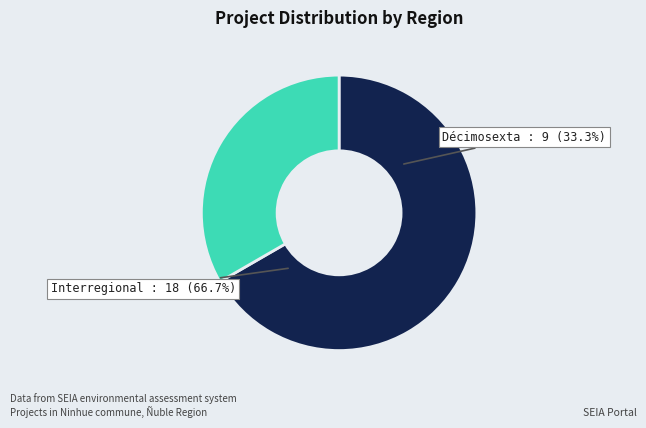

Rank the categories by value from lowest to highest.

Décimosexta, Interregional